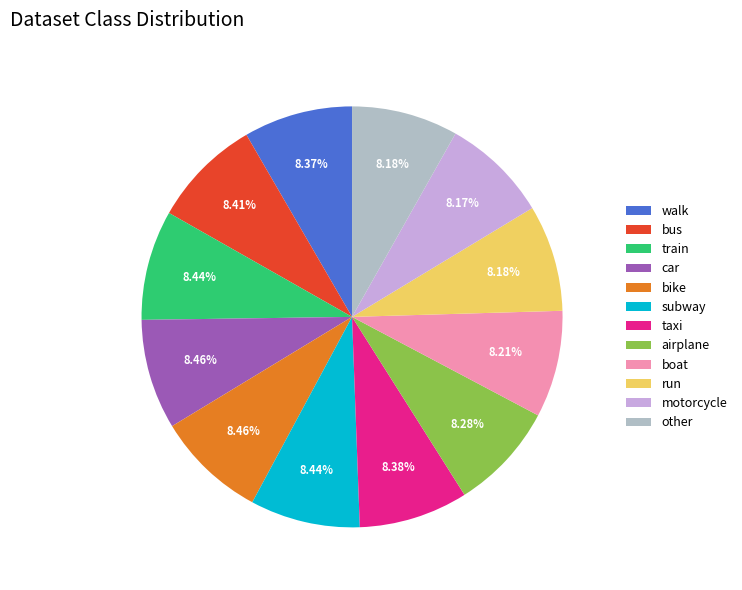

Is there a majority slice in this chart?

No